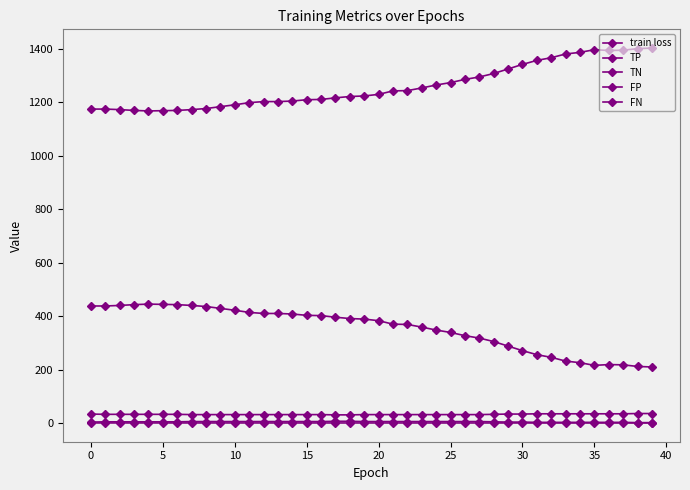

What is the average value of the TN series?

1258.2